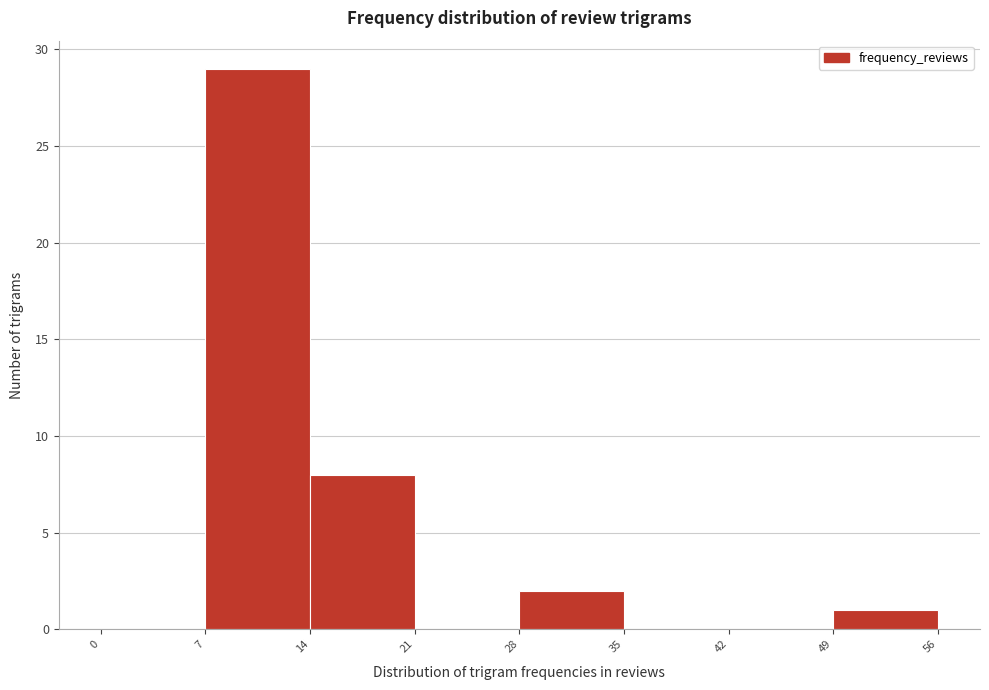

Reading left to right, list every bar in this chart as the range it spans on the x-axis followed by its height. The values are not printed on the chart, so give them approximately, as read against the axis.

0 to 7: 0
7 to 14: 29
14 to 21: 8
21 to 28: 0
28 to 35: 2
35 to 42: 0
42 to 49: 0
49 to 56: 1